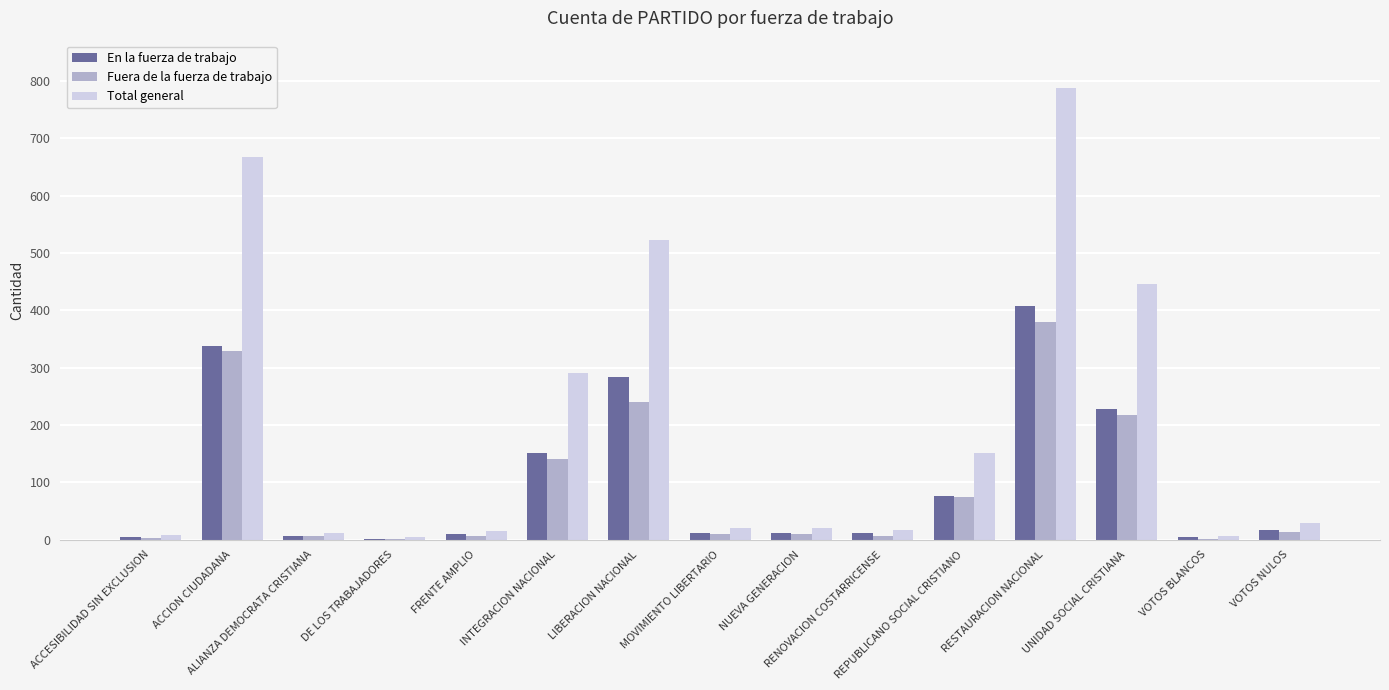

Between ACCION CIUDADANA and RESTAURACION NACIONAL, which series saw the biggest shift?

Total general